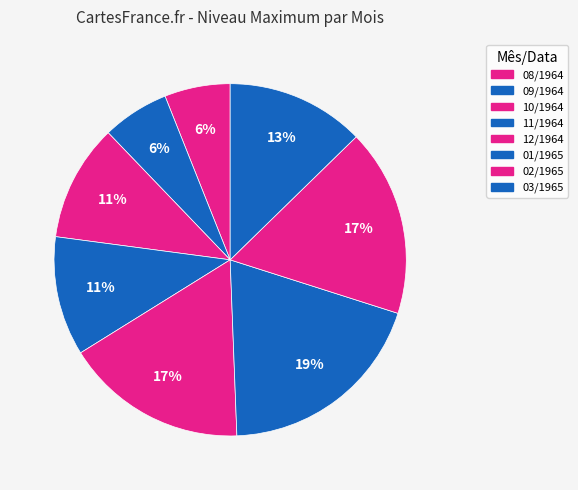

How many slices are in this pie chart?

8